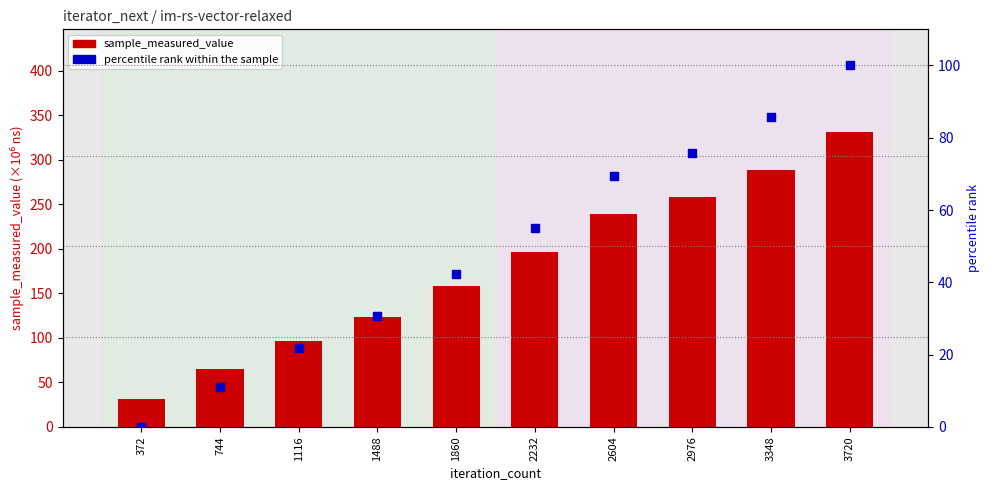

At which category is the sum across all series the highest?

3720